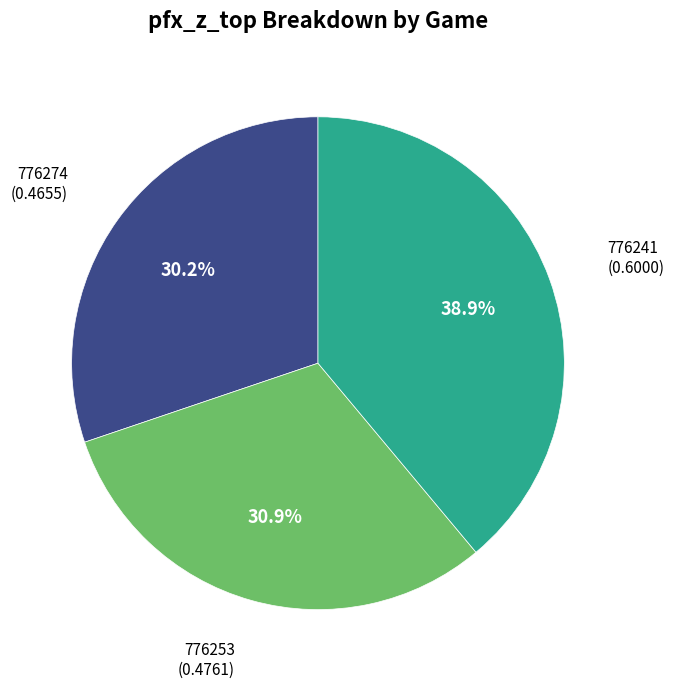

Does any single category account for the majority?

No